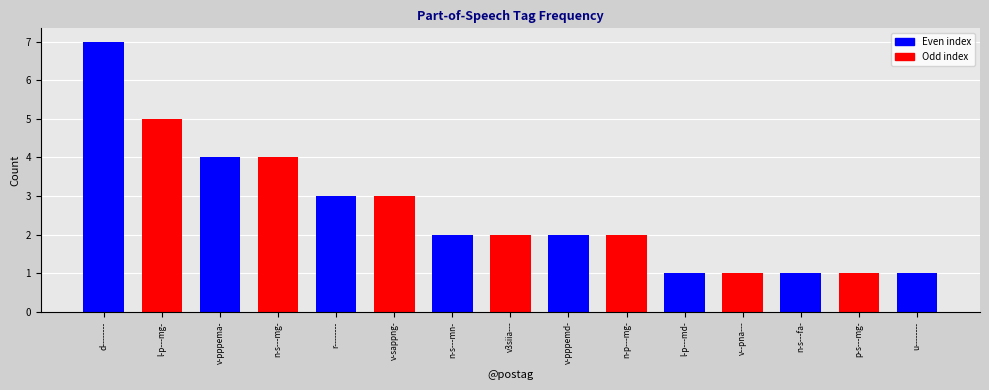

Reading right to left, transcribe all the data shown in this chart.

1	1	1	1	1	2	2	2	2	3	3	4	4	5	7